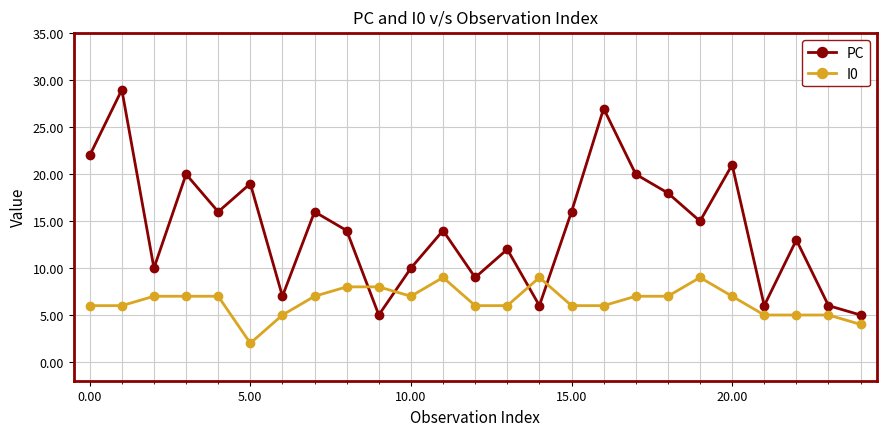

Which series has the largest total across all categories?

PC